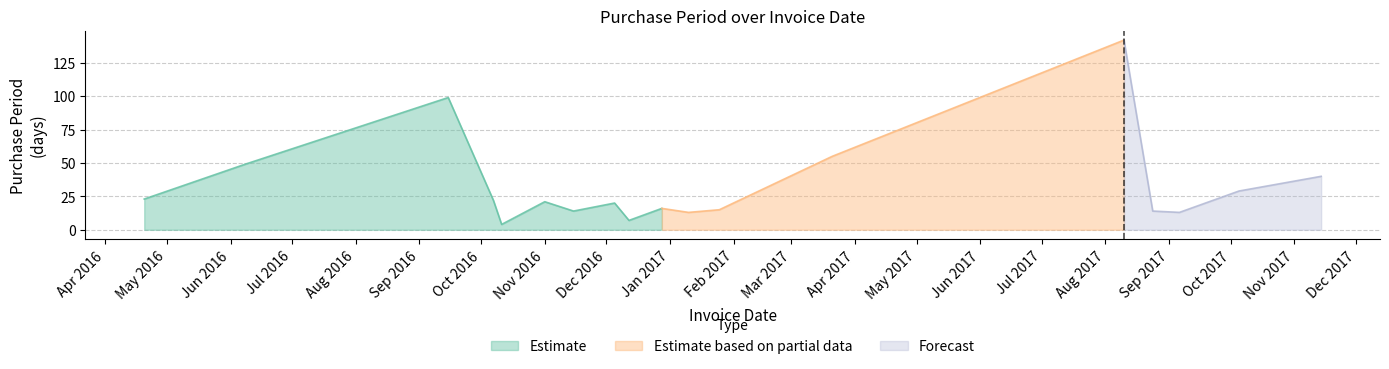

The value at 2016-06-08 is 49. True or false?

True